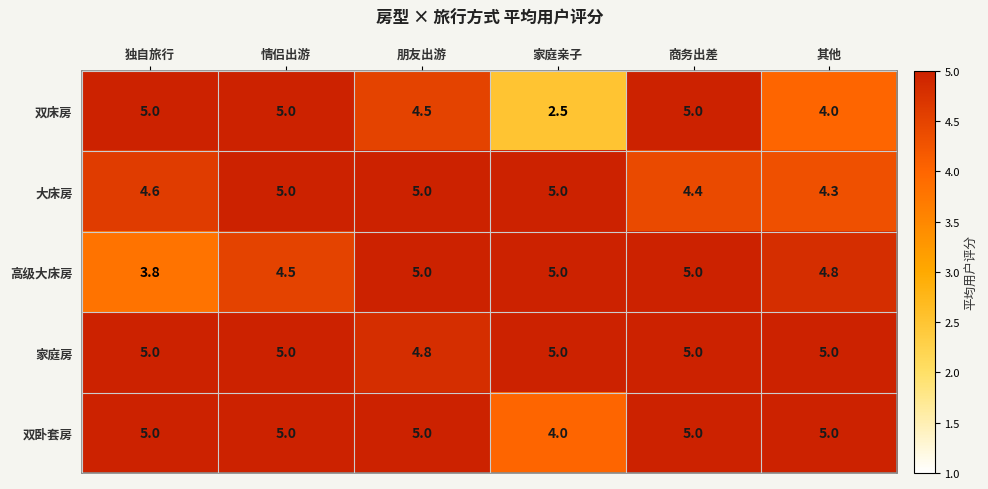

Where is 高级大床房 nearest to the value 4?

独自旅行